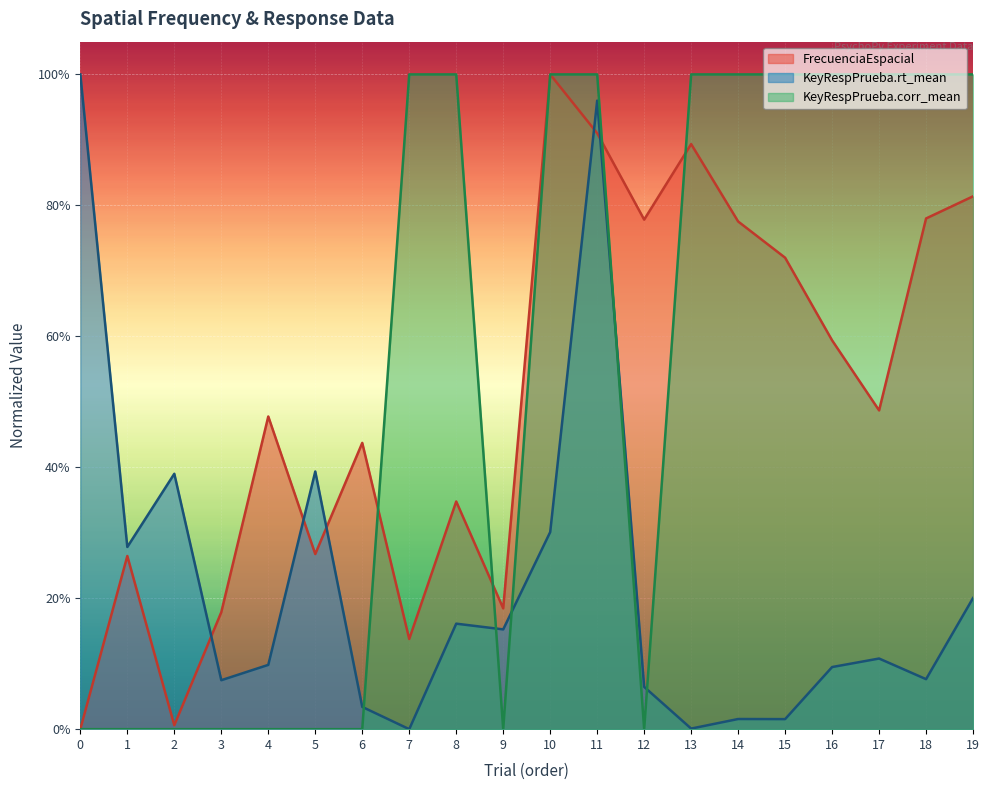

At how many categories does at least one series exceed 0?

20